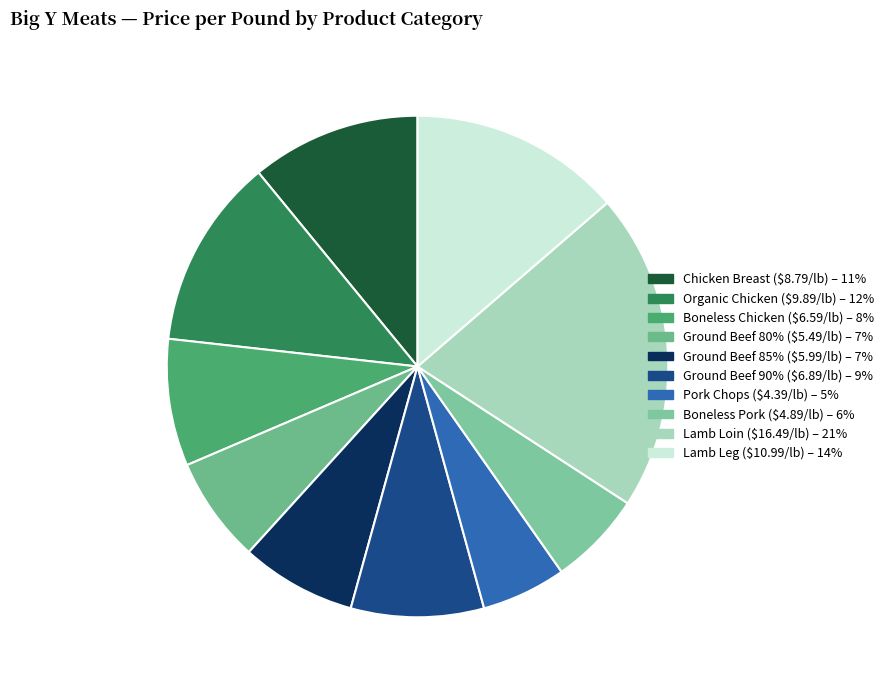

Which category has the smallest portion of the pie?

Pork Chops ($4.39/lb)